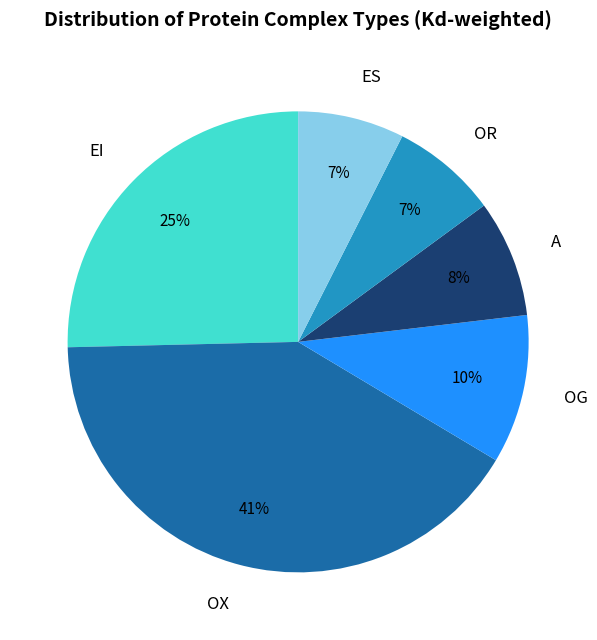

What is the largest slice in the pie chart?

OX